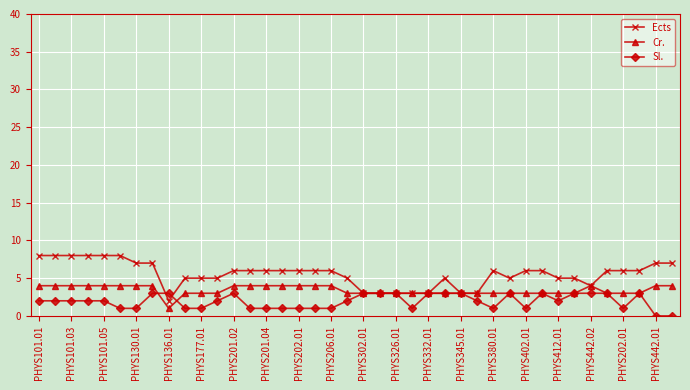

What is the value of the Cr. point at the 33rd from the left?

3